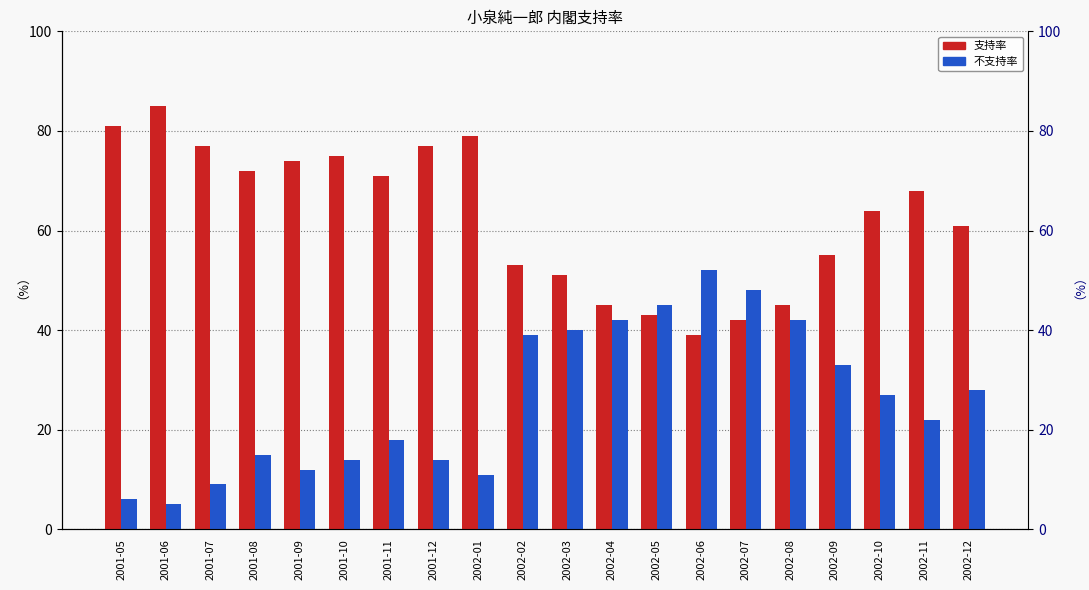

The 支持率 series shows 77 at 2001-07. True or false?

True